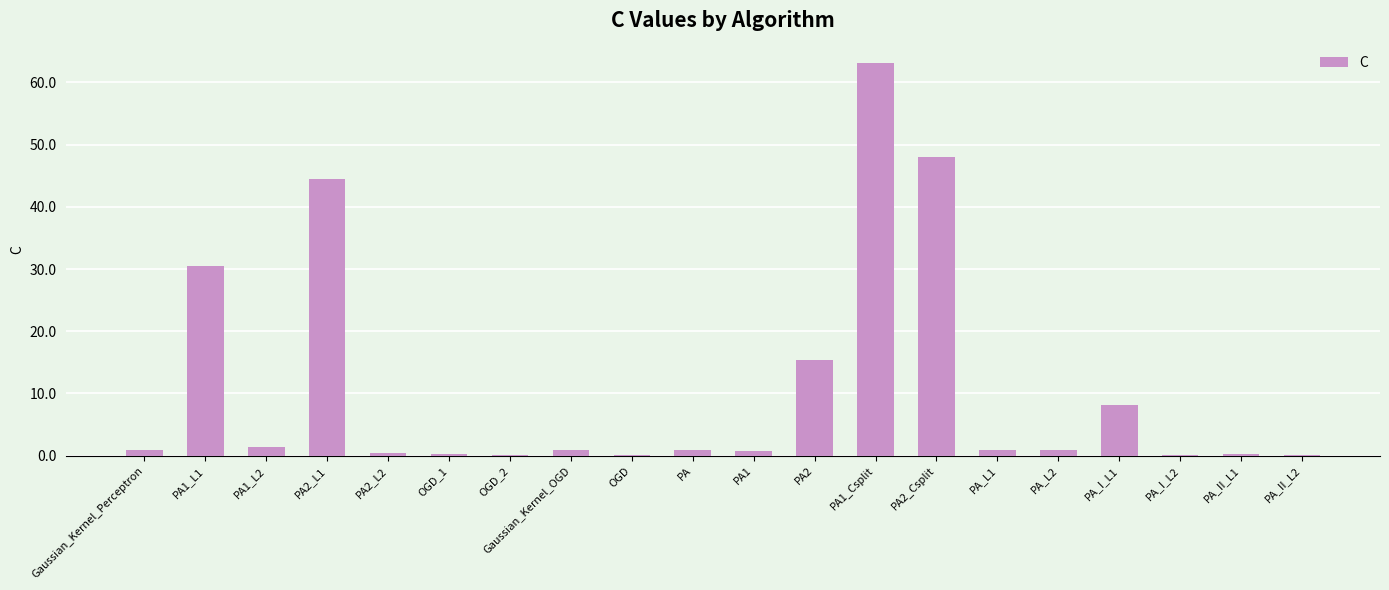

The chart shows a value of 0.5 at PA2_L2. True or false?

True